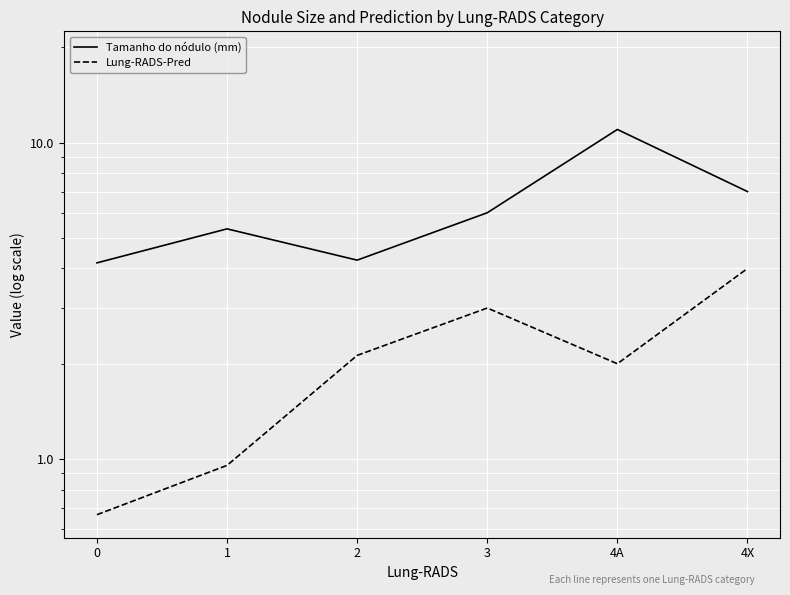

True or false: Lung-RADS-Pred and Tamanho do nódulo (mm) intersect in this chart.

False